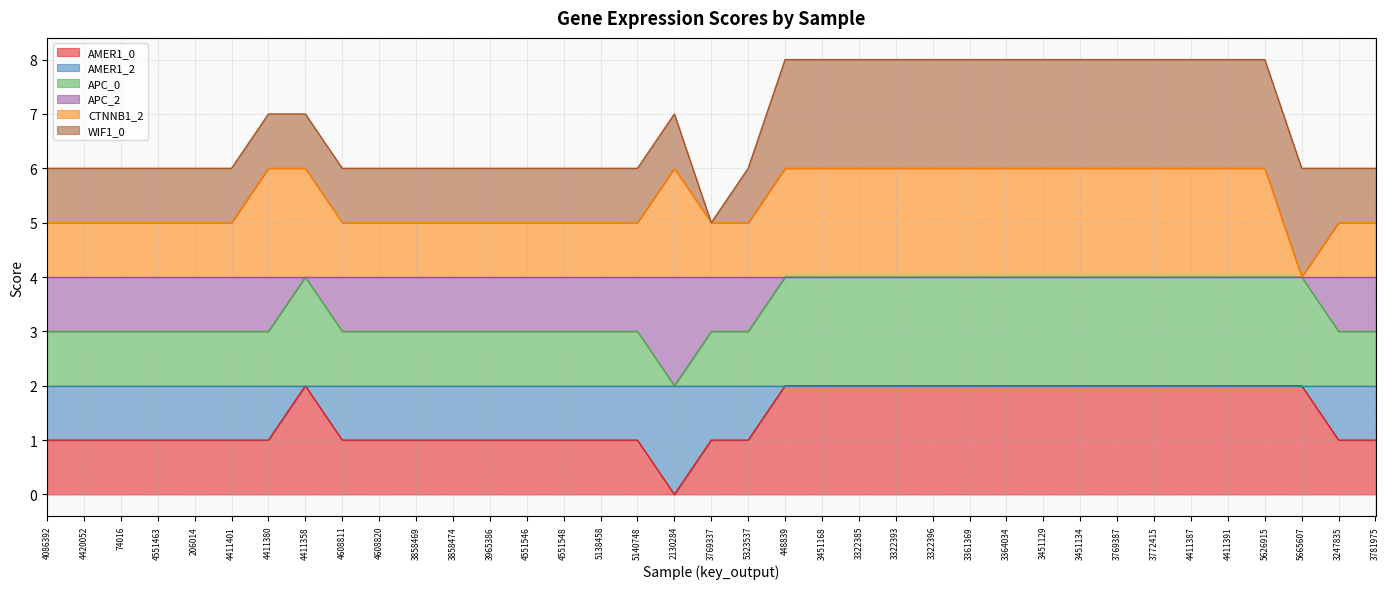

Where is the first local minimum for CTNNB1_2?

5665607